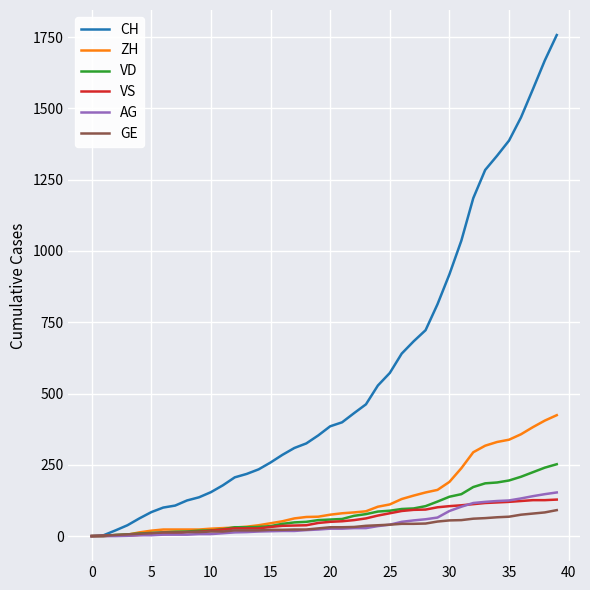

Which series has the largest total across all categories?

CH